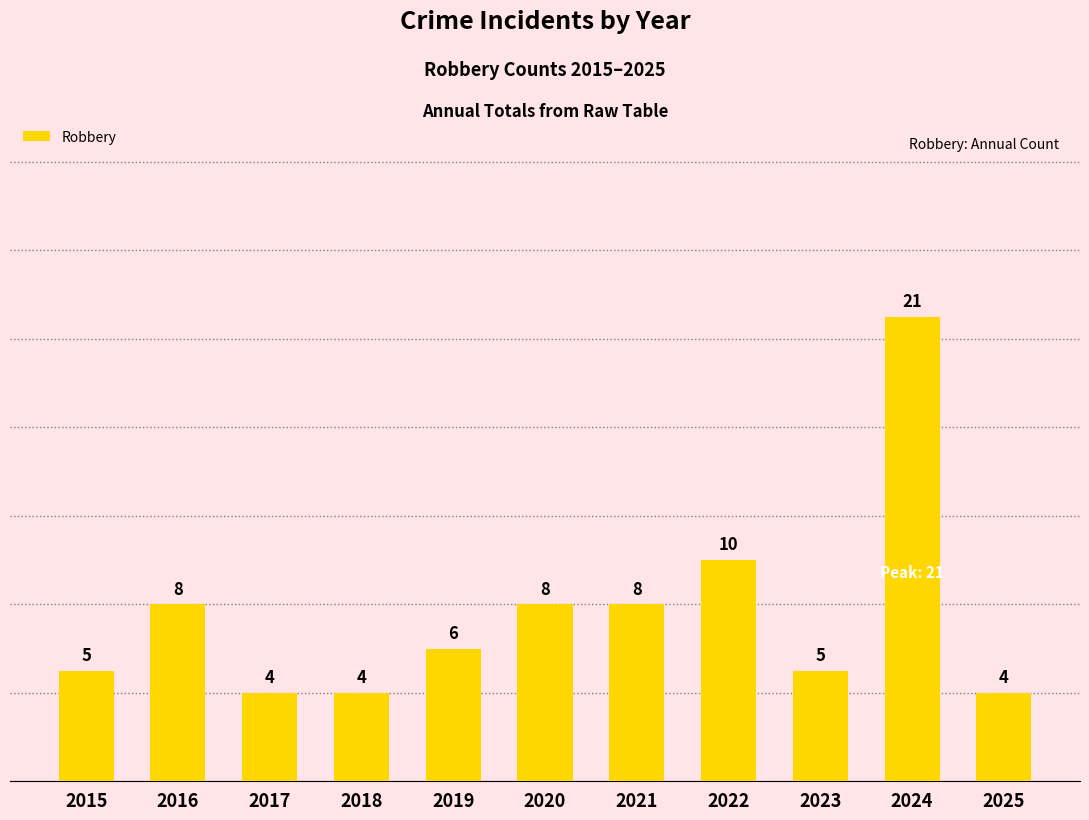

Reading left to right, what are all the values shown in this chart?

5	8	4	4	6	8	8	10	5	21	4